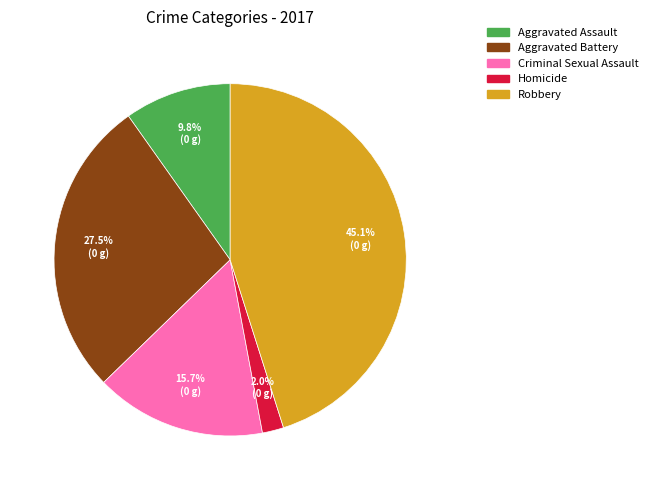

How many slices are in this pie chart?

5